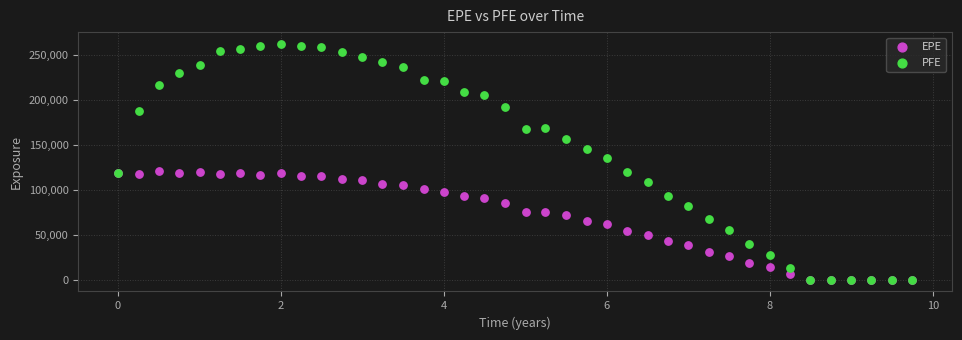

Across all series, what Y value is closest to 131397?

135482.0